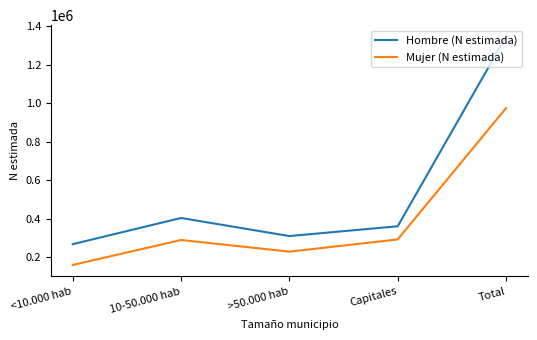

True or false: Hombre (N estimada) and Mujer (N estimada) cross at least once.

False